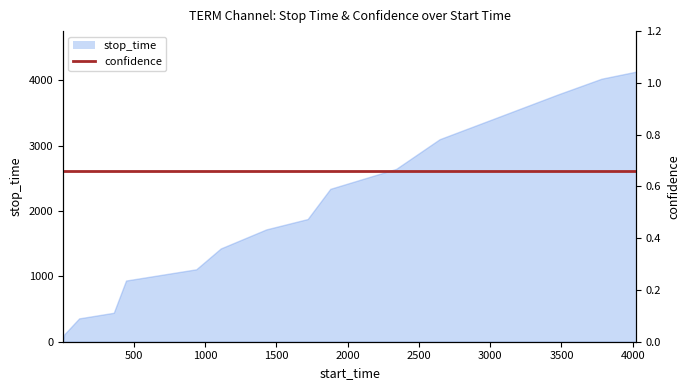

True or false: there are more than 2 points higher than both neighbors.

False